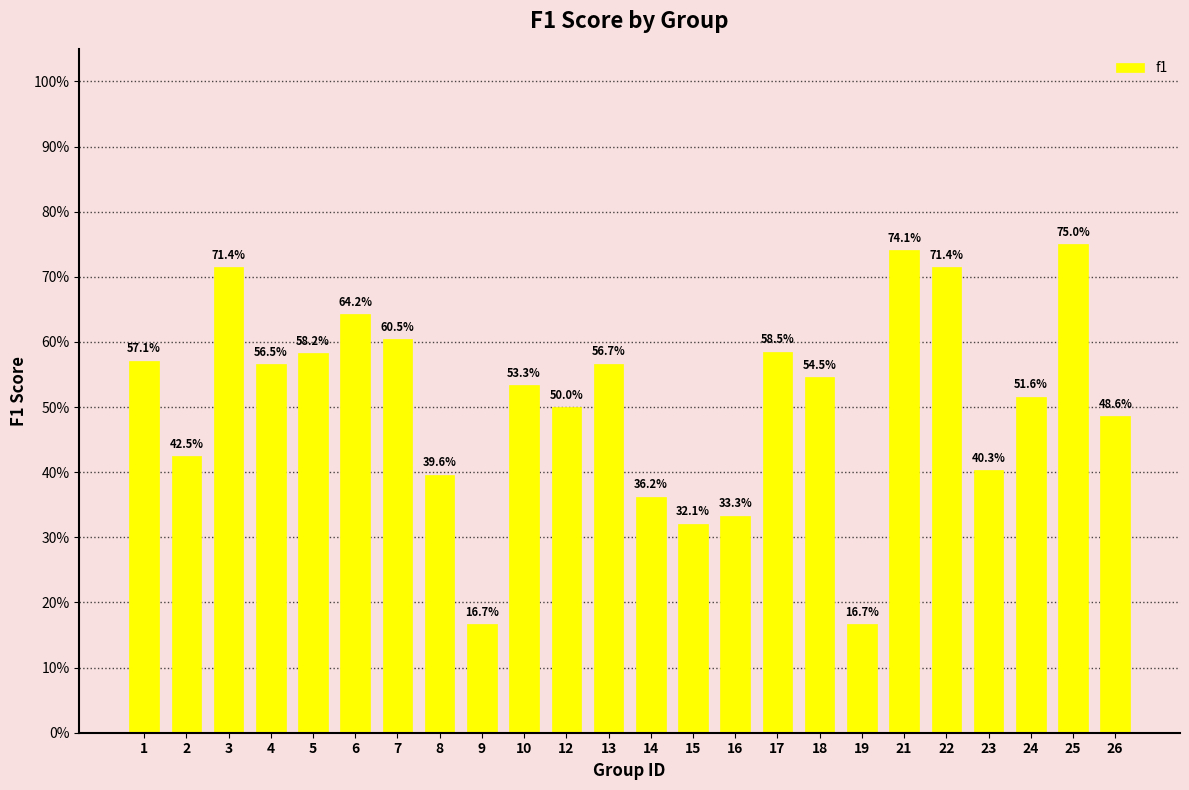

At which category does the chart reach its peak across all series?

25